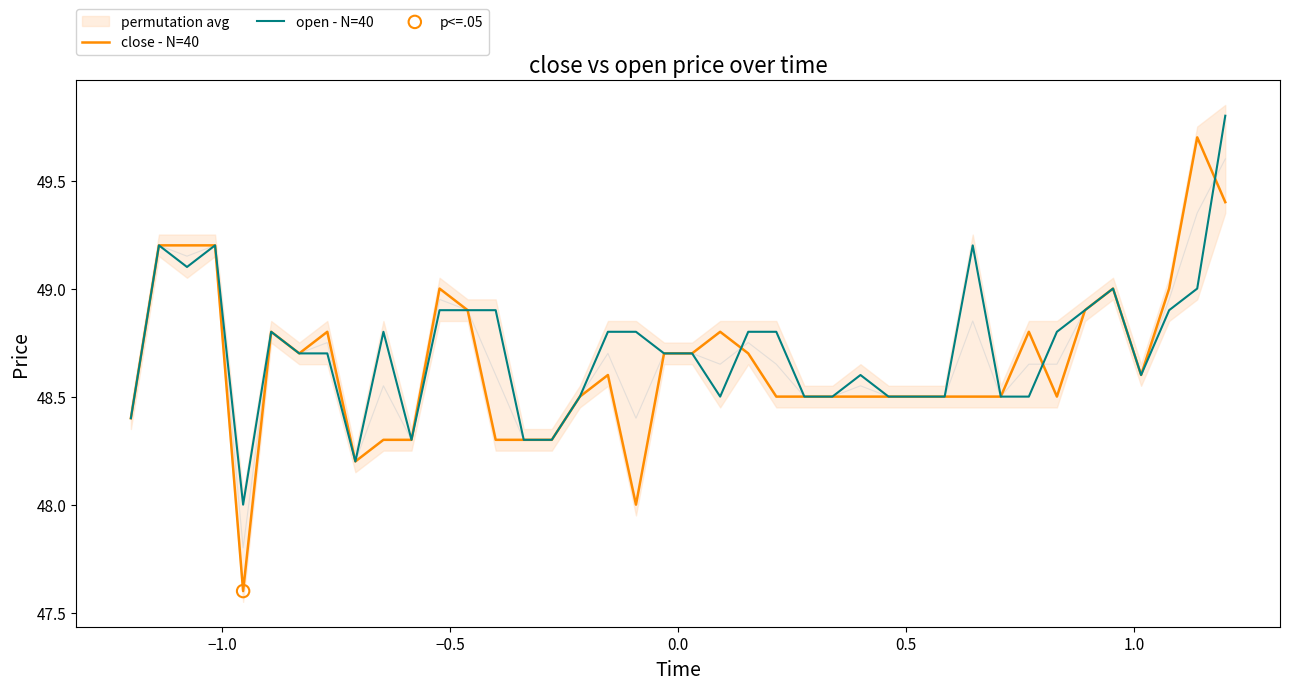

Which series has the largest Y range (max minus min)?

close - N=40